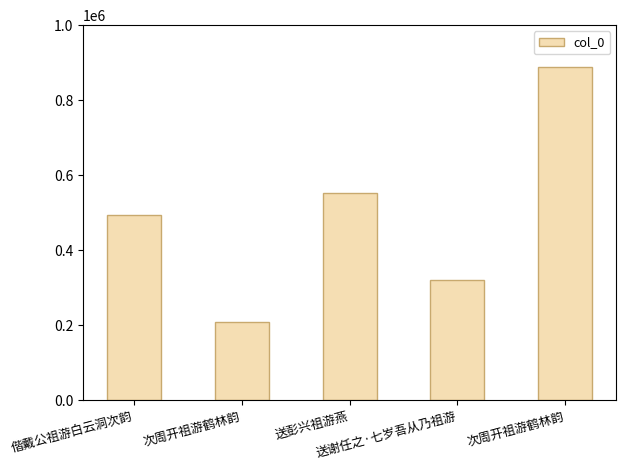

How many categories are shown in the chart?

5